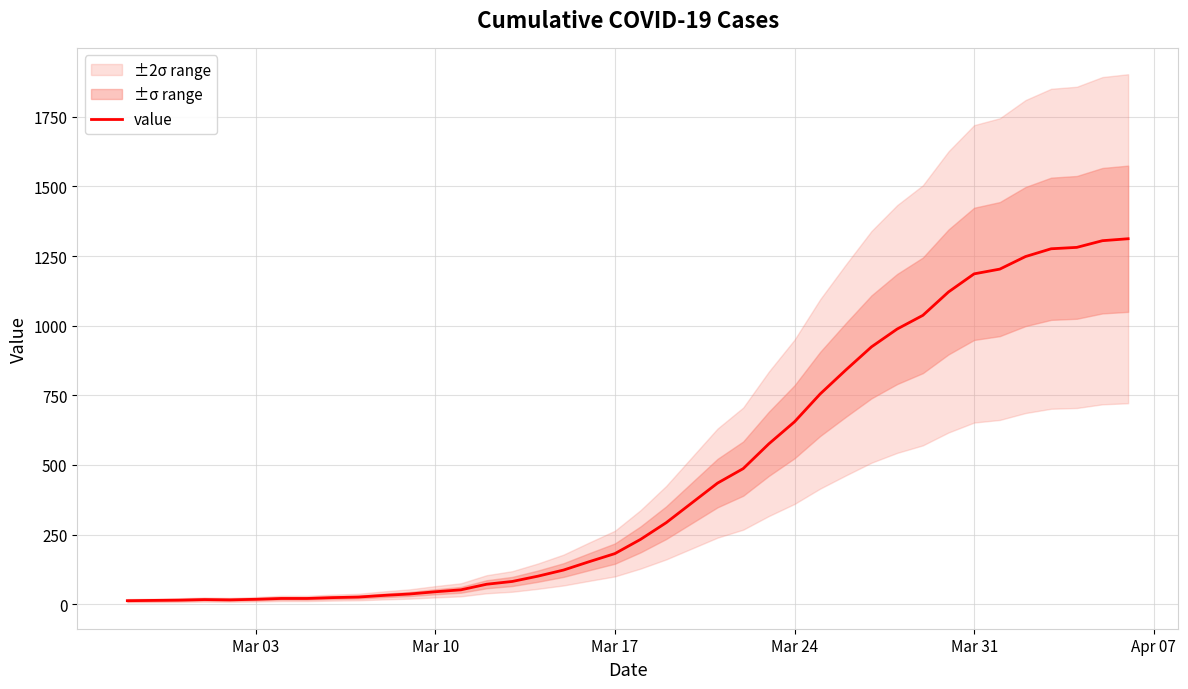

How many values are below 233?

20